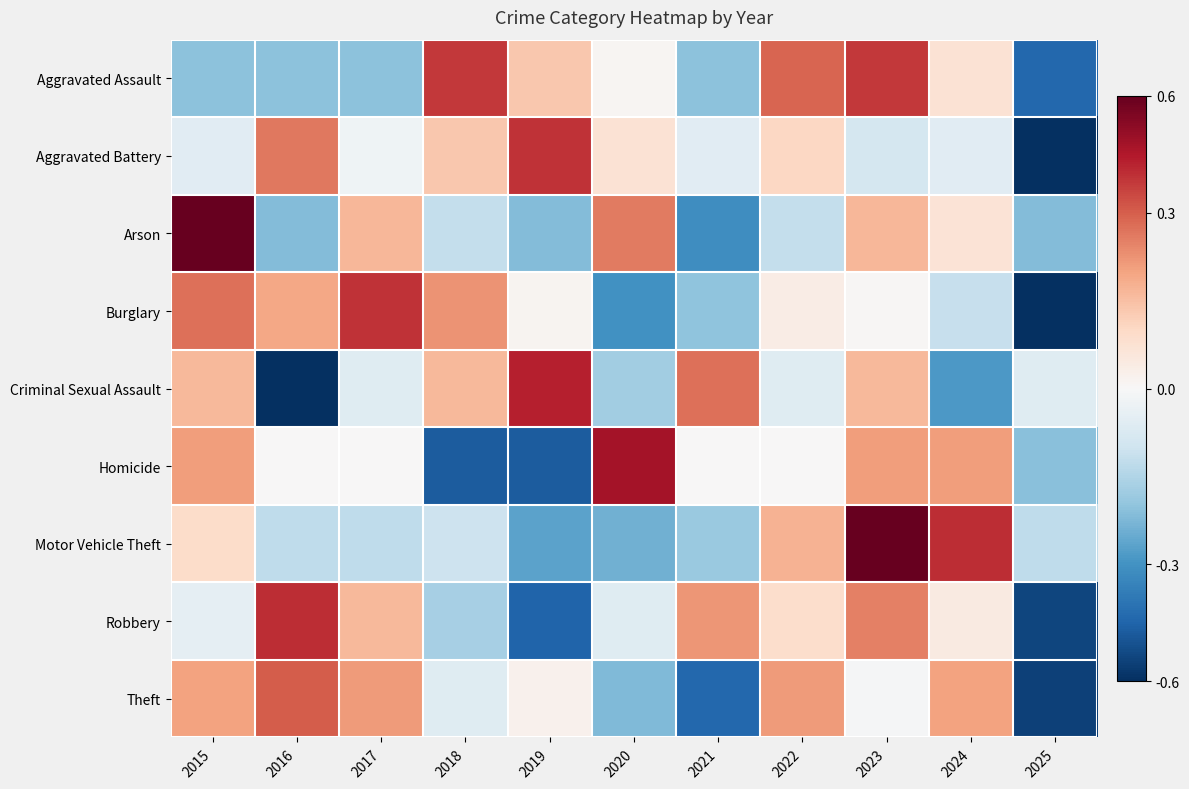

What is the spread (max minus min) of values at 2019?

3.2